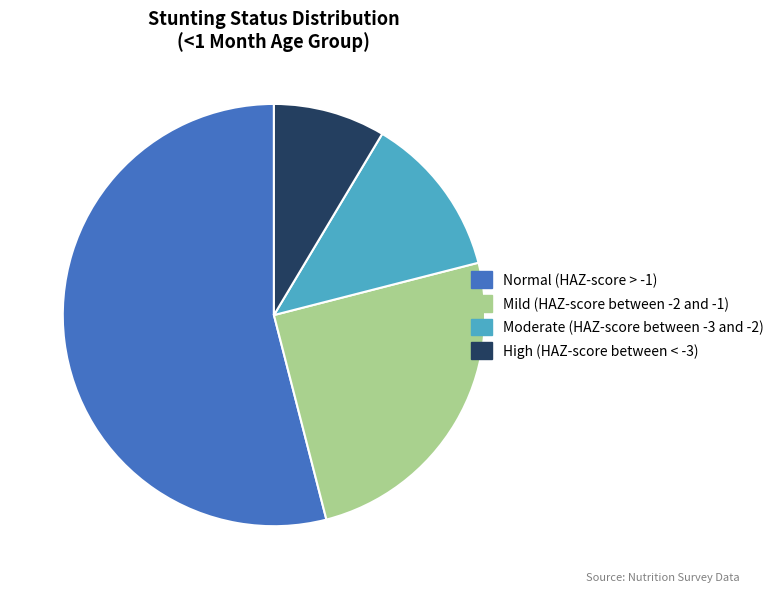

How many slices are in this pie chart?

4